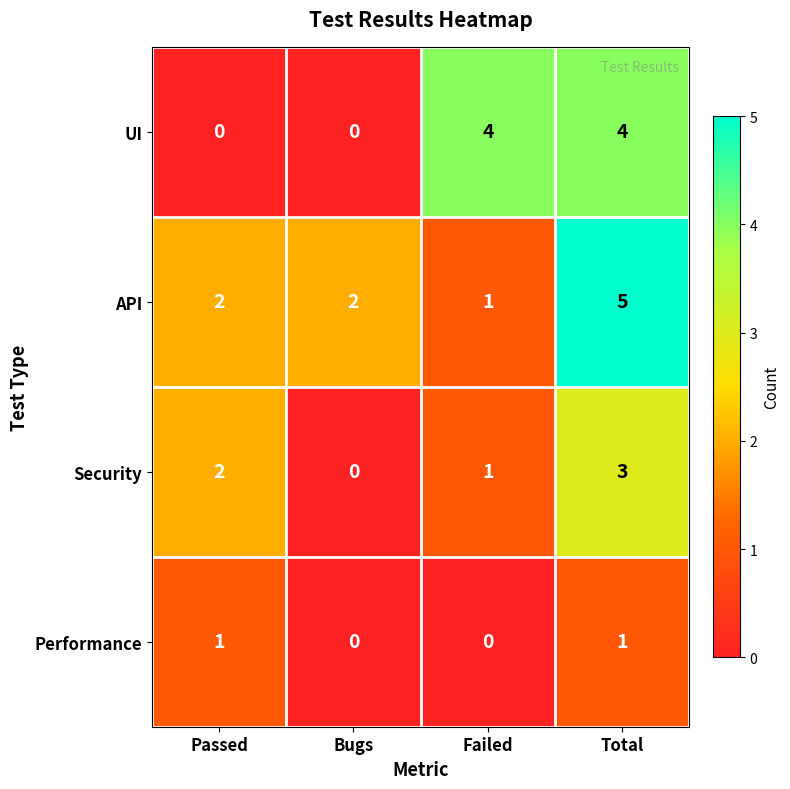

Between Bugs and Total, which series saw the biggest shift?

UI